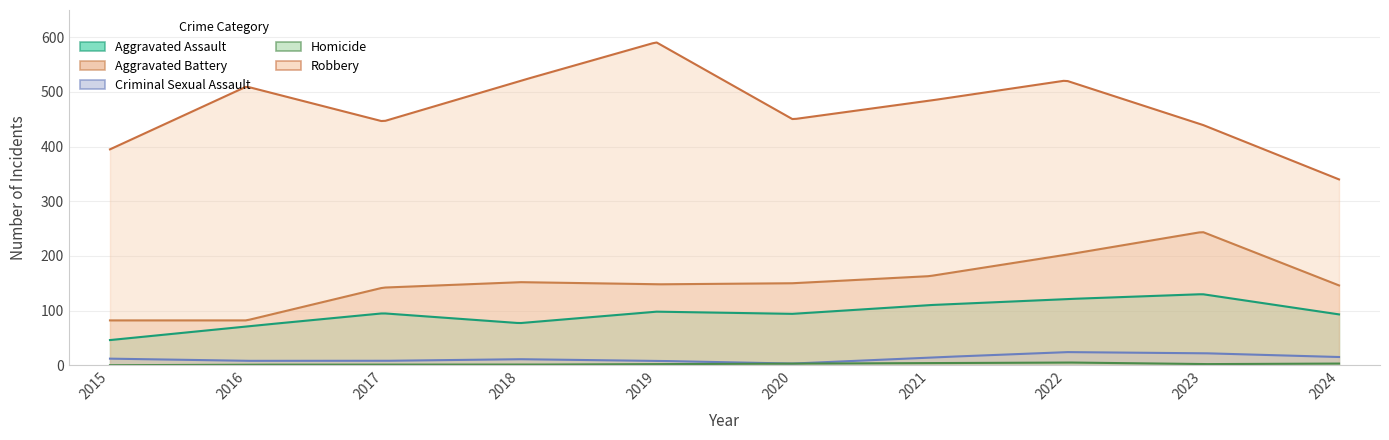

What is the maximum value shown in the chart?

591